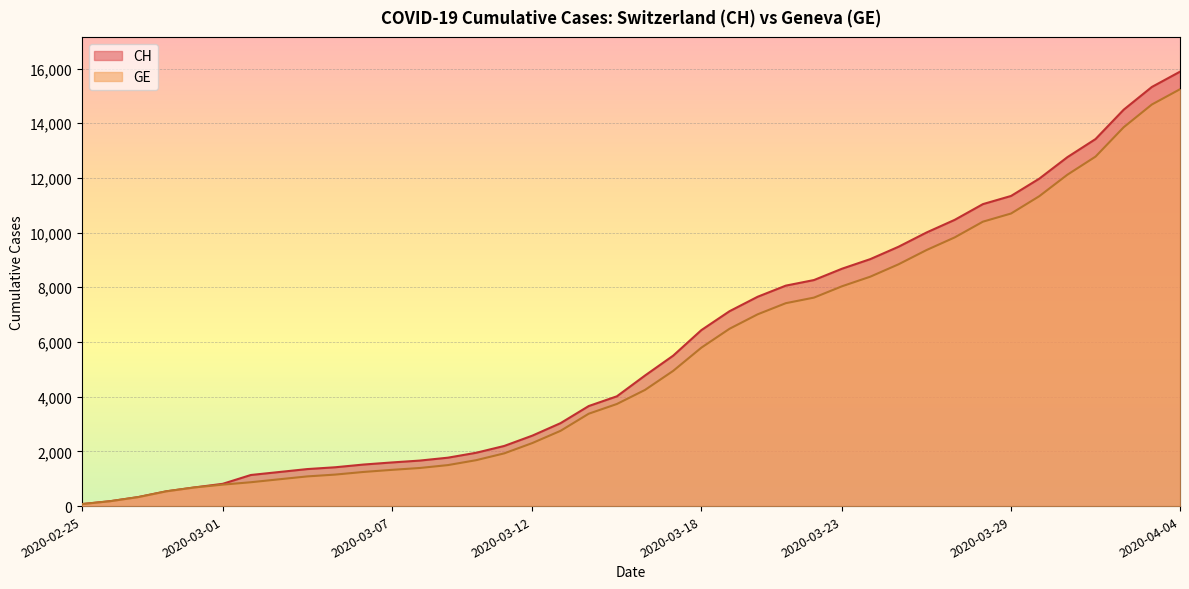

What is the difference between the CH values at 2020-03-16 and 2020-03-26?

5230